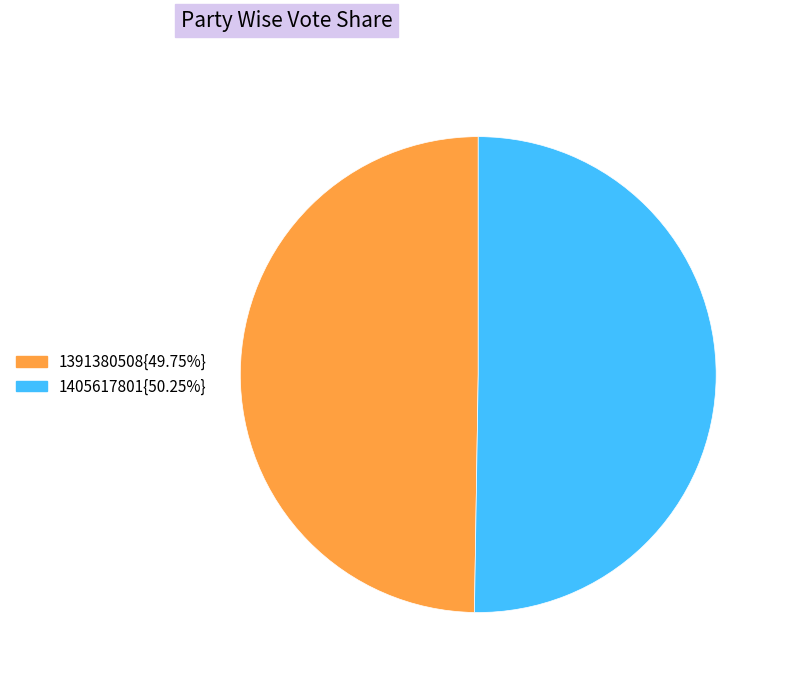

Does 1405617801{50.25%} represent more than half of the total?

Yes